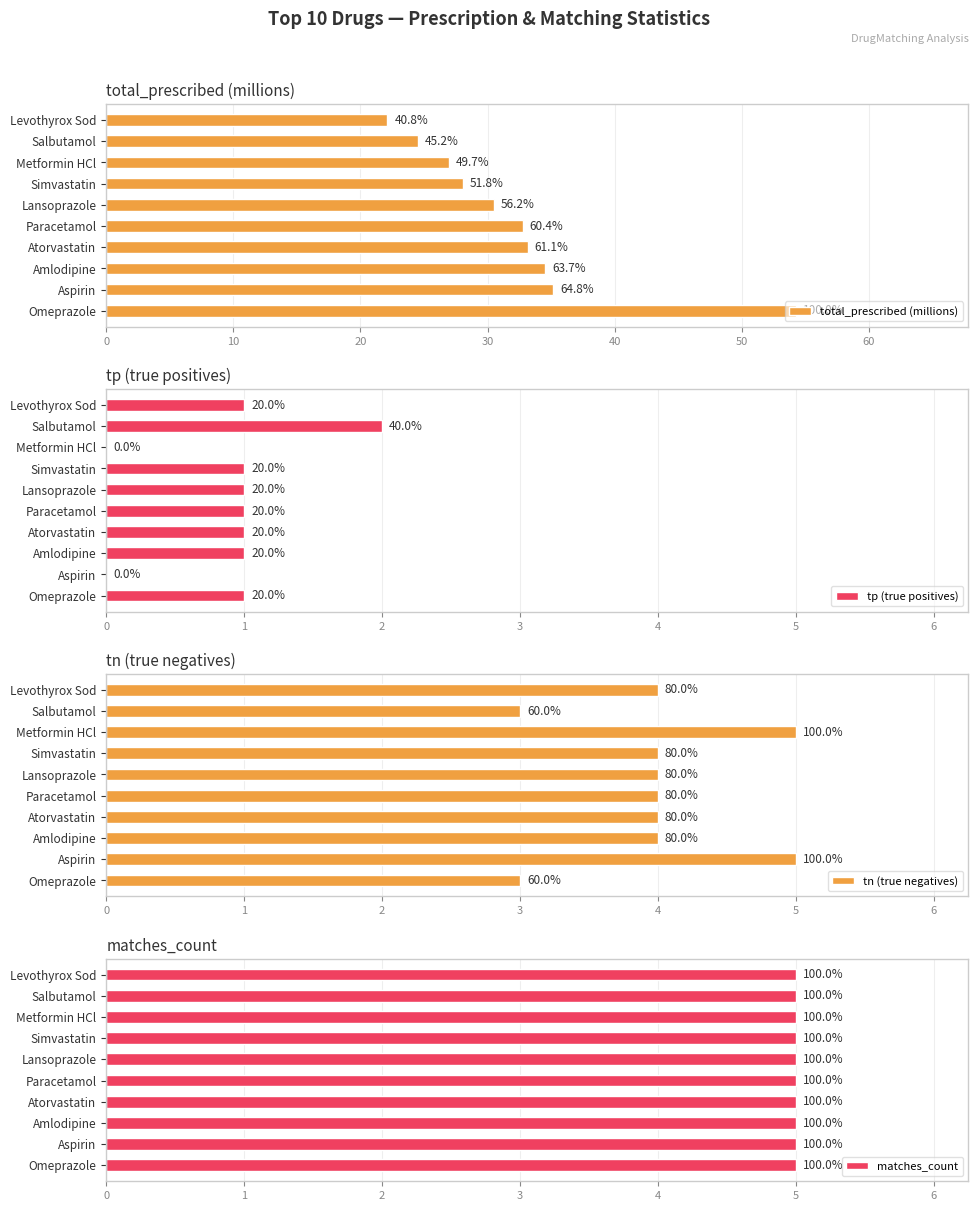

True or false: tn (true negatives) has a value of 4.2 at Omeprazole.

False